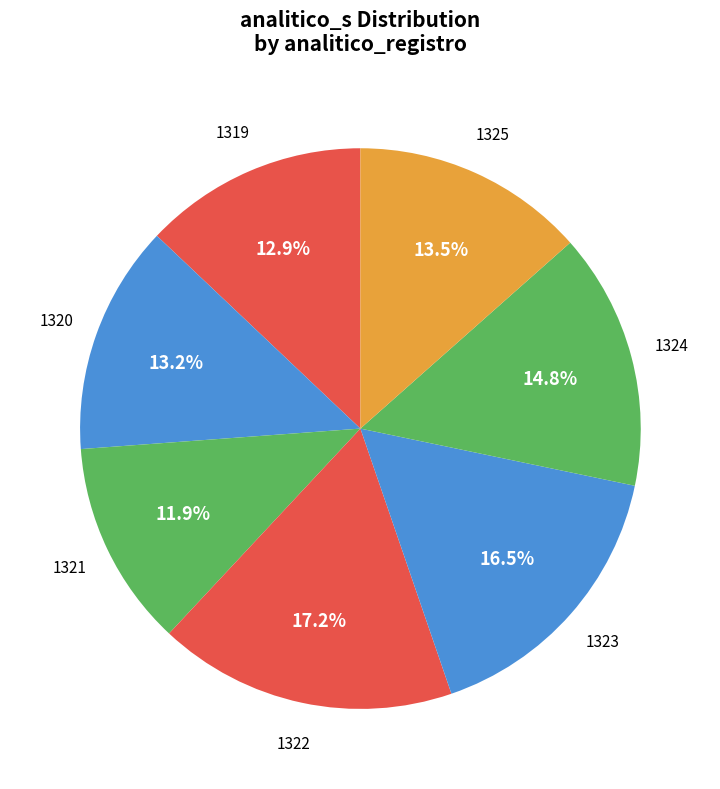

Is it true that 1320 is 4% of the pie?

False